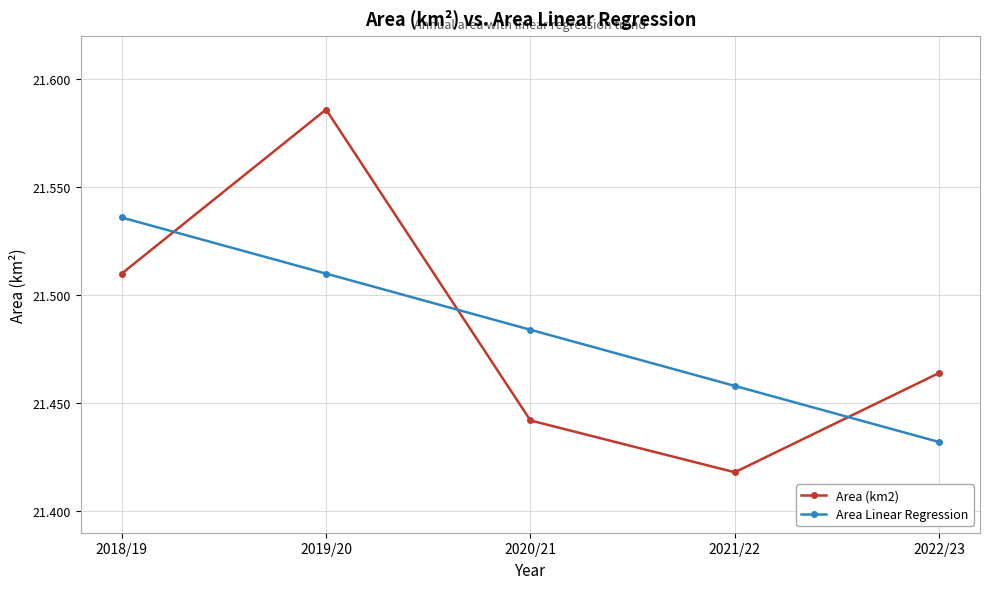

What are all the series names shown in the legend?

Area (km2), Area Linear Regression